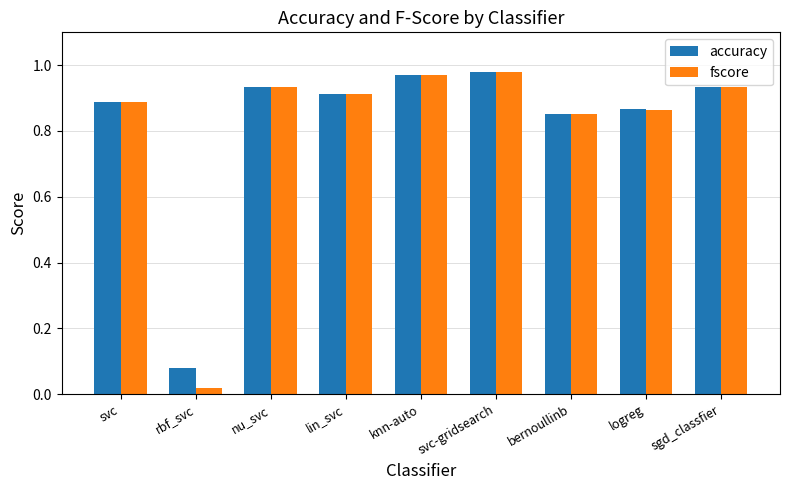

What is the label of the 6th bar from the right?

lin_svc